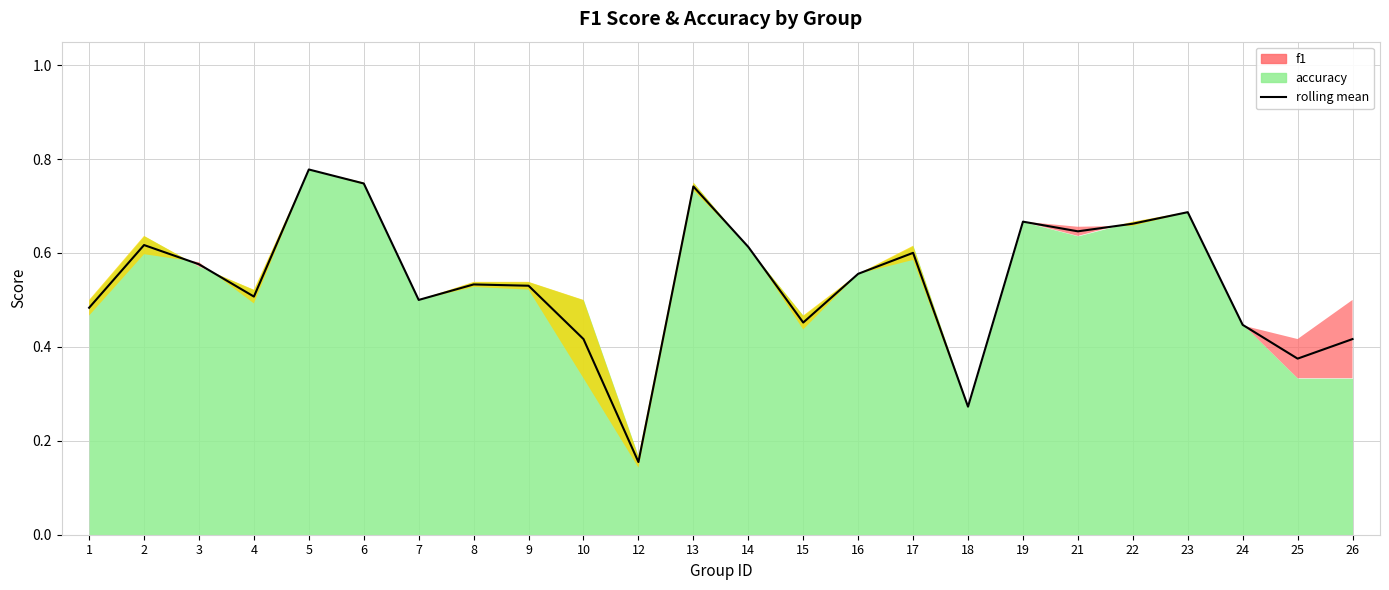

The chart shows a value of 0.9 at 22. True or false?

False